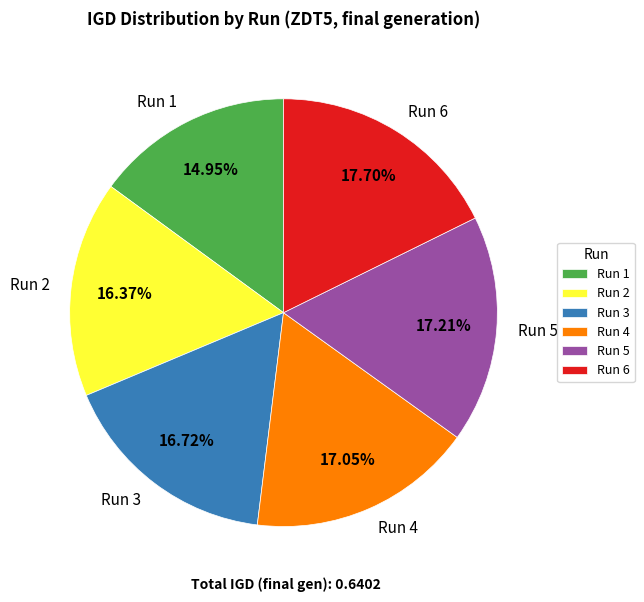

How much of the chart is everything except Run 3?

83.3%